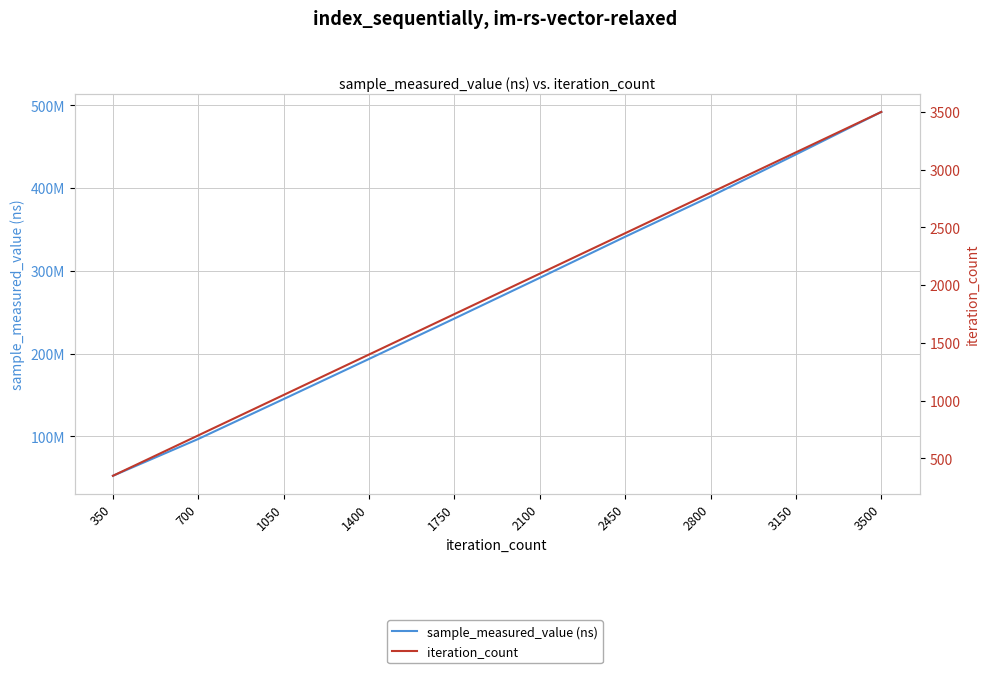

Which category has the lowest value in the sample_measured_value (ns) series?

350